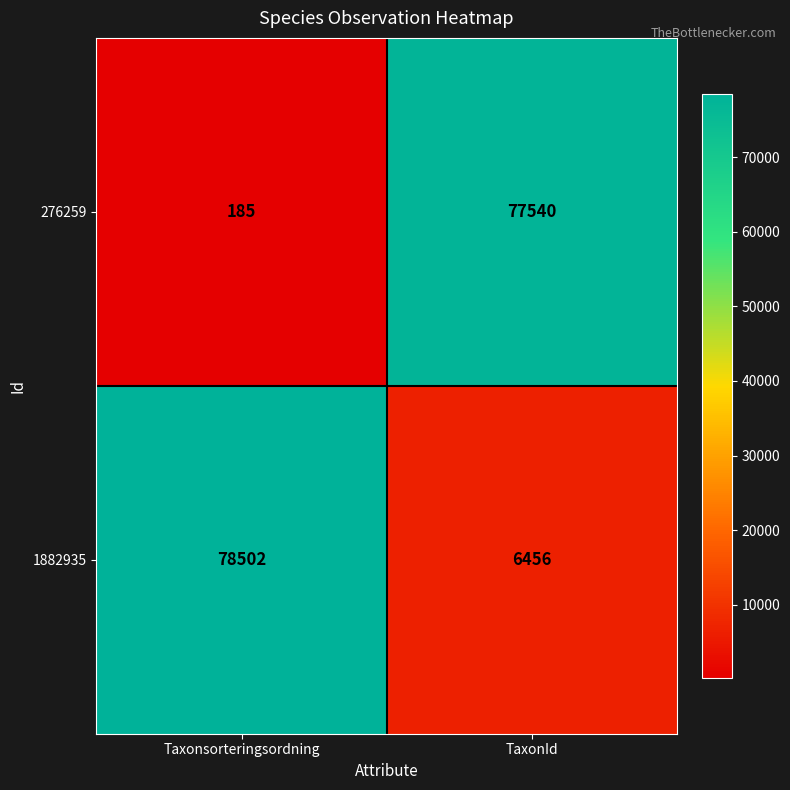

Which series changed the most between Taxonsorteringsordning and TaxonId?

276259